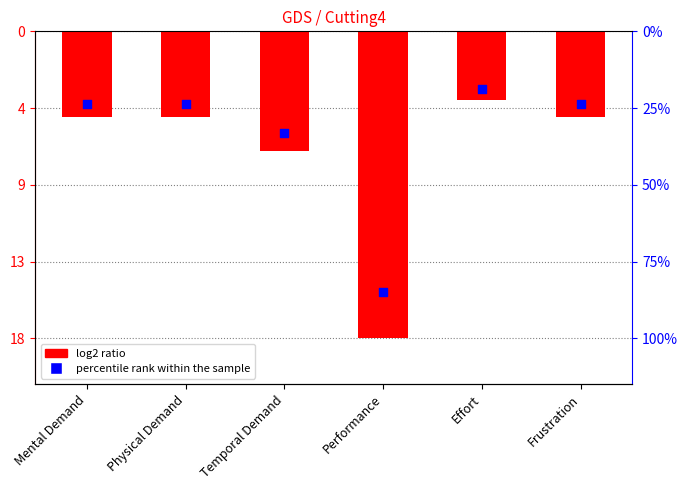

Which series reaches the minimum Y coordinate?

log2 ratio